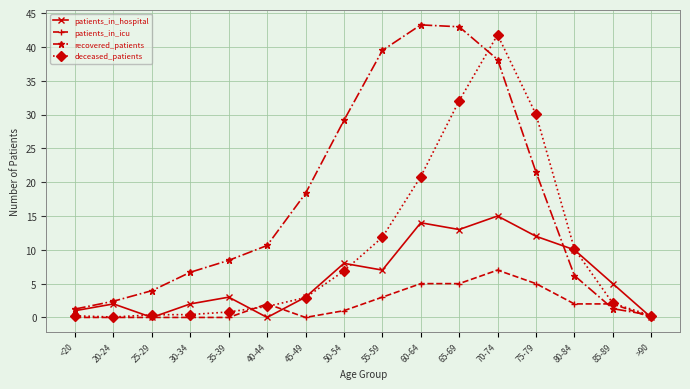

Rank the series by their average value, from highest to lowest.

recovered_patients, deceased_patients, patients_in_hospital, patients_in_icu